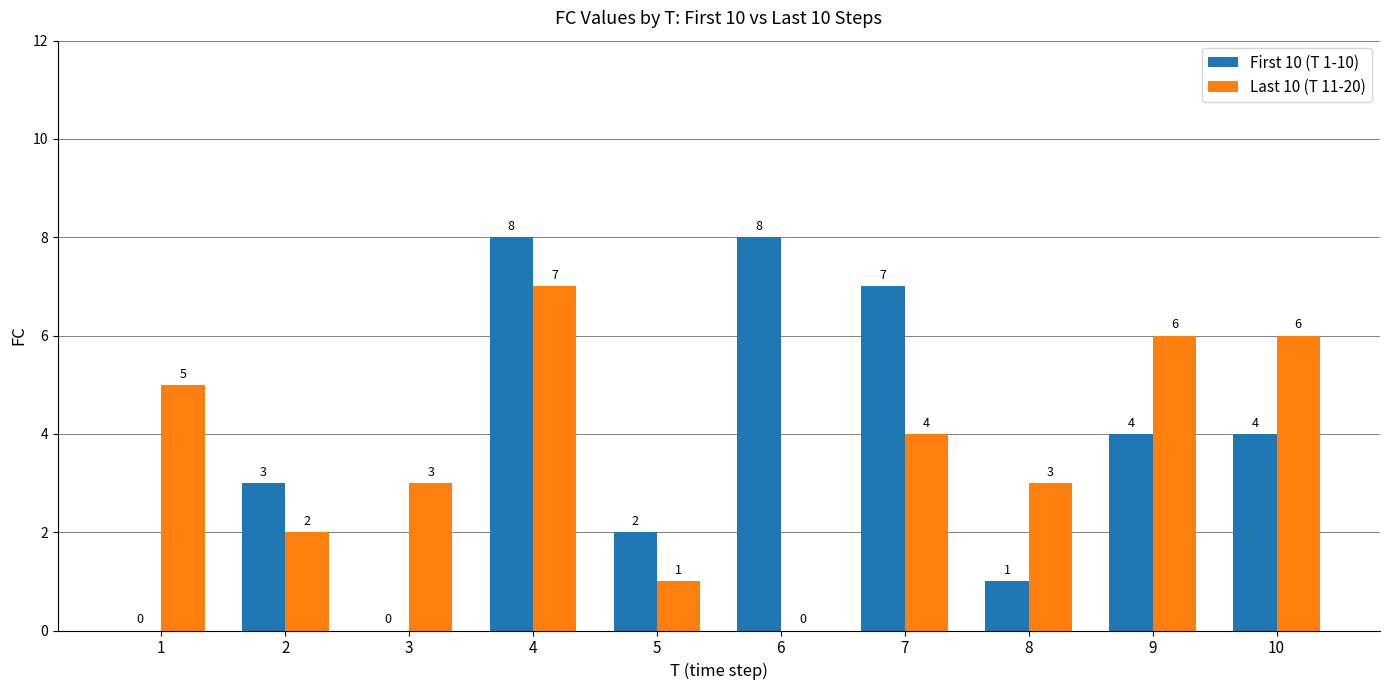

The First 10 (T 1-10) series shows 3 at 2. True or false?

True